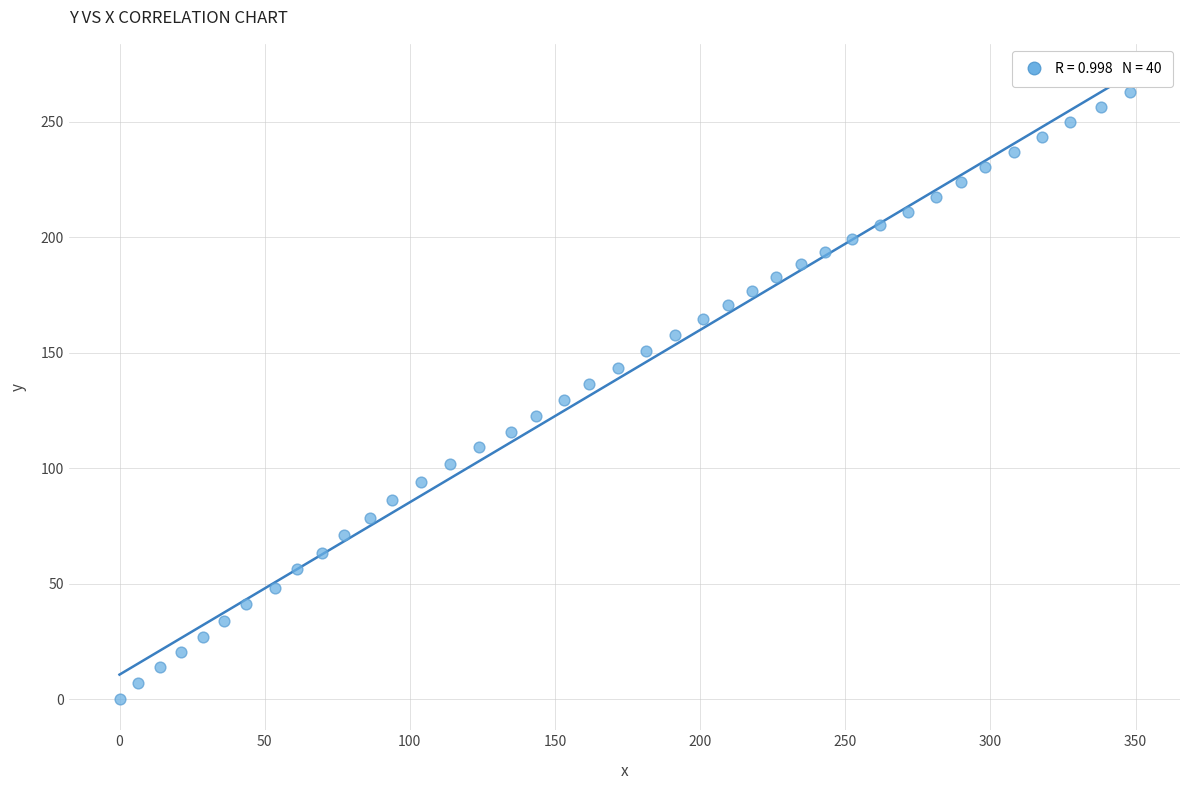

What is the range of X values (max minus min)?

347.9